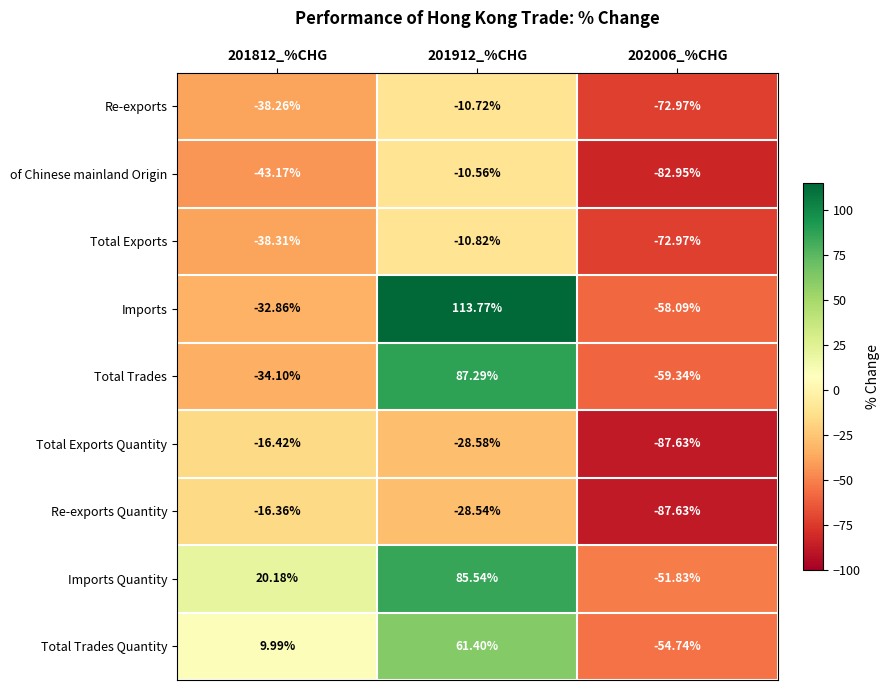

List the series in order of their peak value, lowest first.

Total Exports Quantity, Re-exports Quantity, Total Exports, Re-exports, of Chinese mainland Origin, Total Trades Quantity, Imports Quantity, Total Trades, Imports